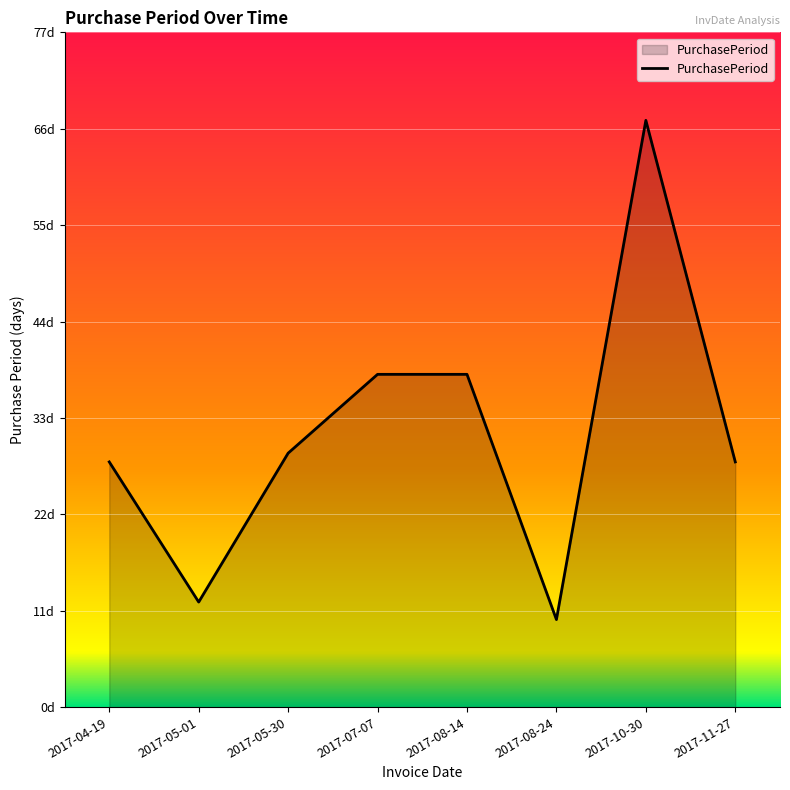

What is the label of the 4th point from the right?

2017-08-14